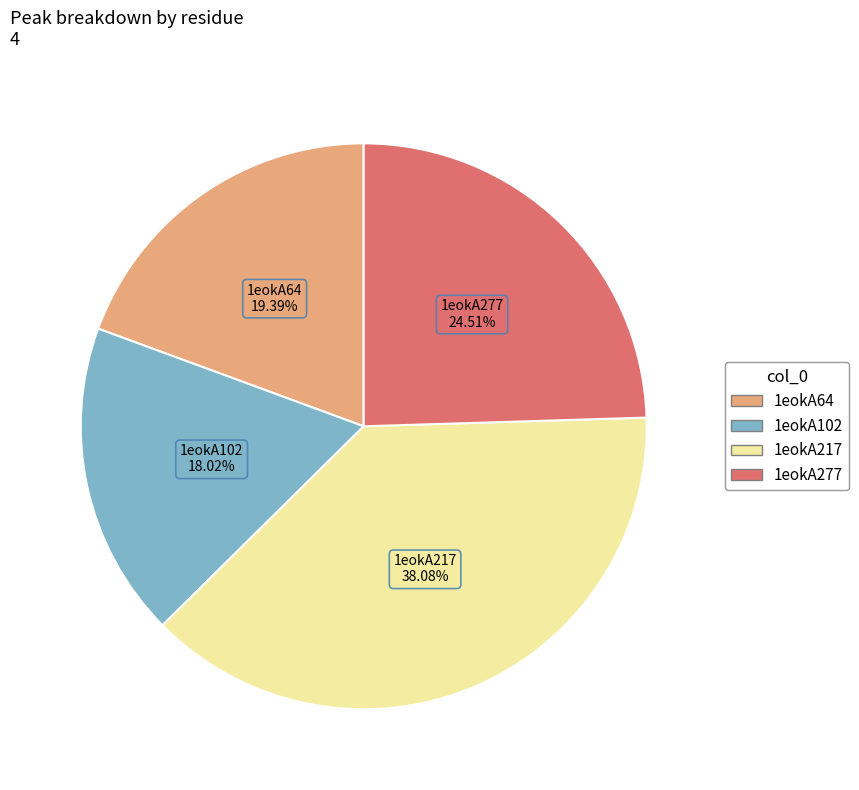

Rank the categories by value from highest to lowest.

1eokA217, 1eokA277, 1eokA64, 1eokA102